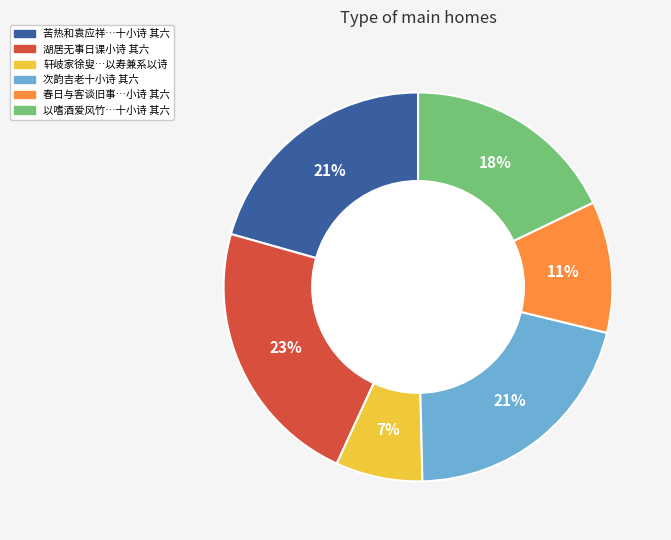

To the nearest percent, what portion does 湖居无事日课小诗 其六 represent?

23%